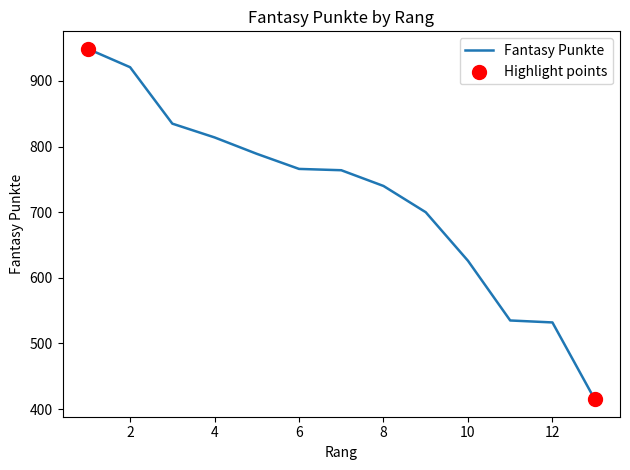

What is the smallest value displayed?

415